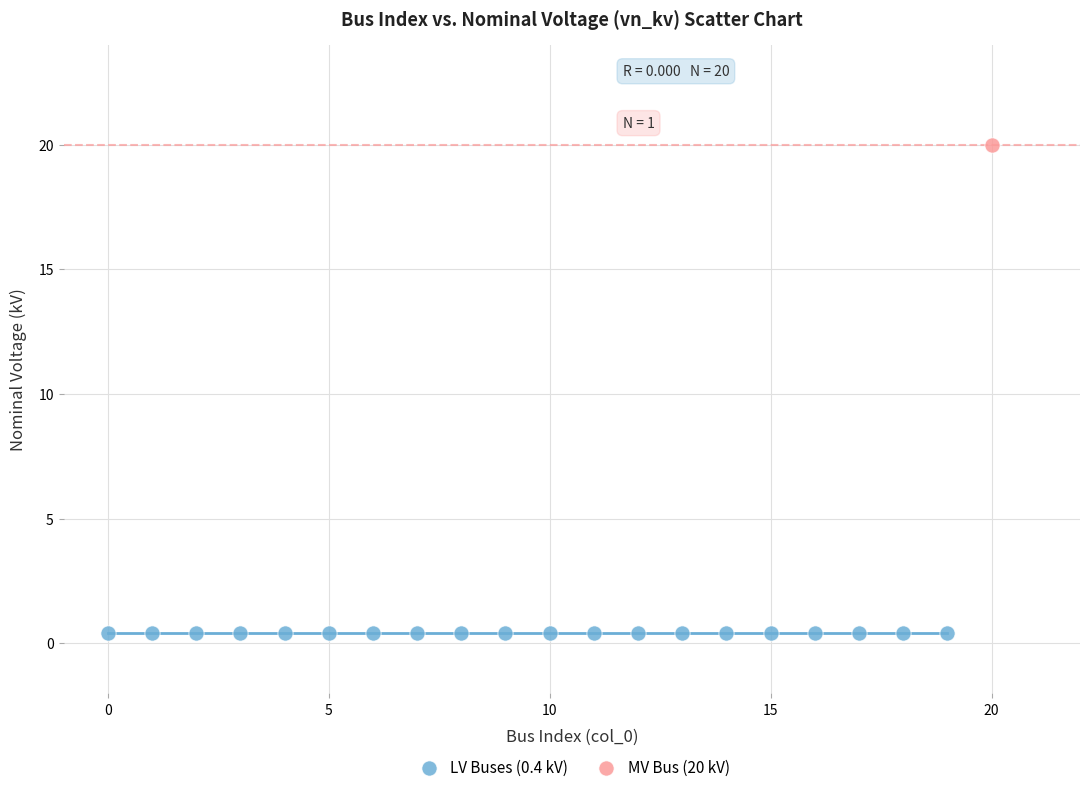

What are all the series names shown in the legend?

LV Buses (0.4 kV), MV Bus (20 kV)